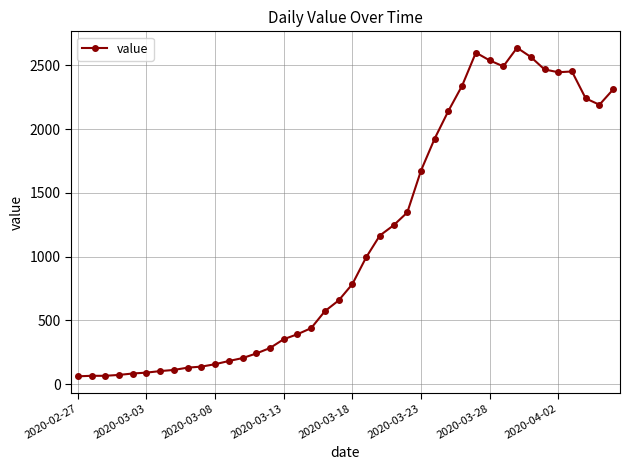

What is the greatest value displayed?

2638